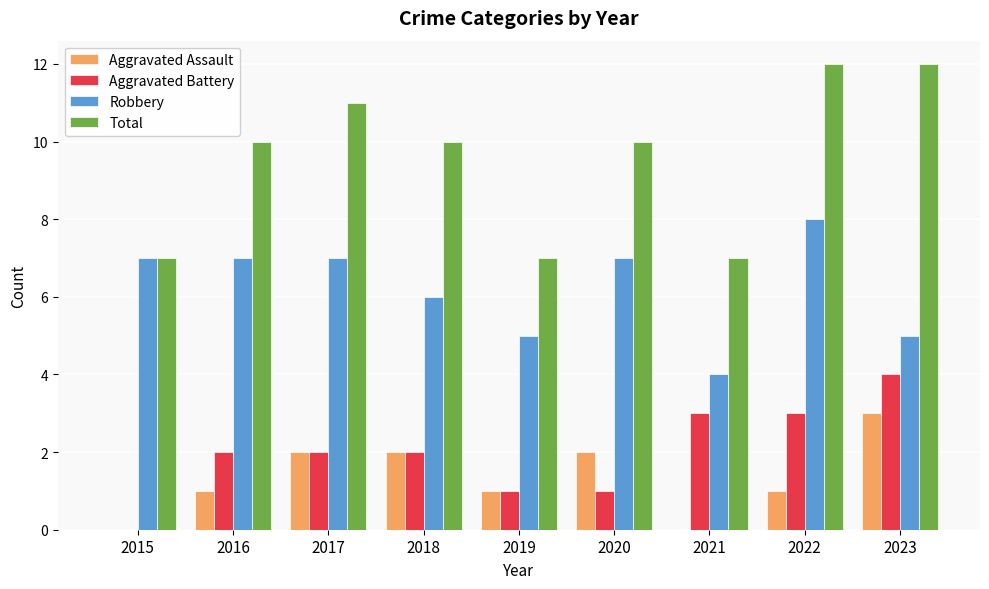

How many categories are shown in the chart?

9